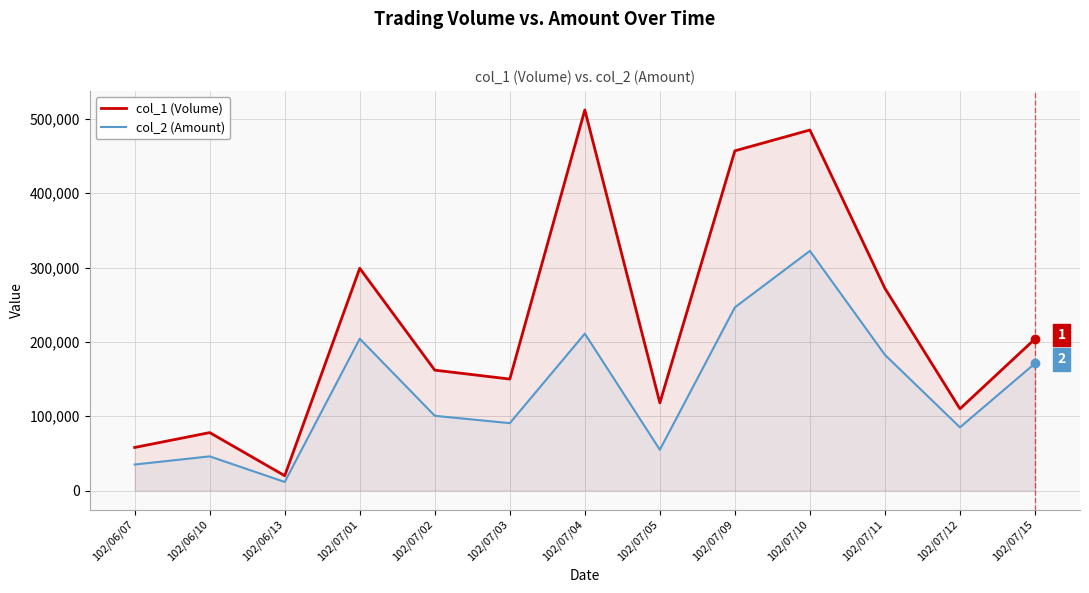

What is the label of the 11th point from the right?

102/06/13